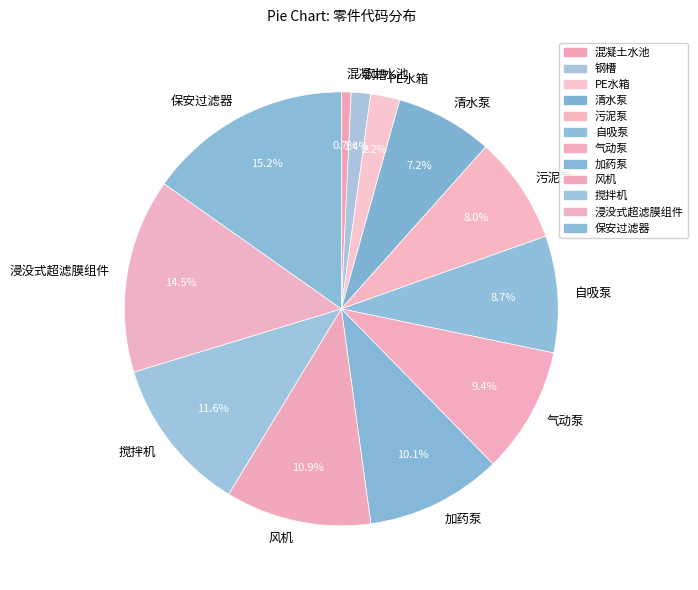

Do 保安过滤器 and 自吸泵 together represent more than half of the pie?

No